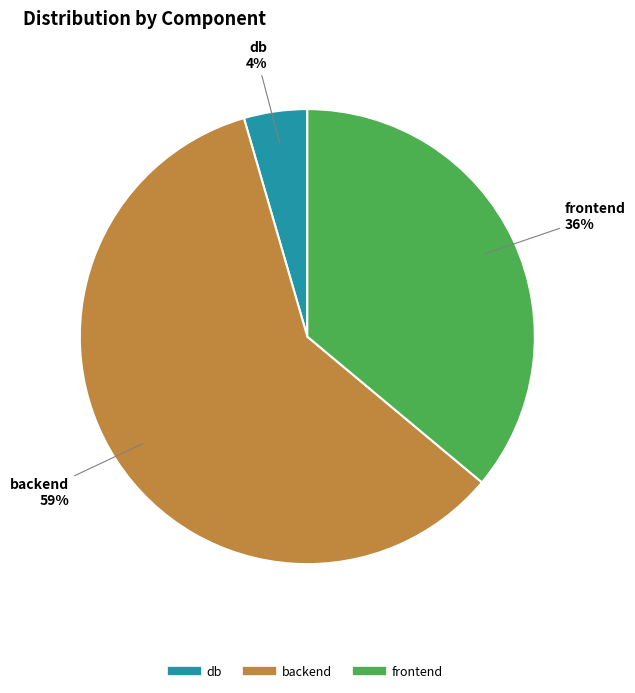

True or false: backend accounts for 59% of the total.

True